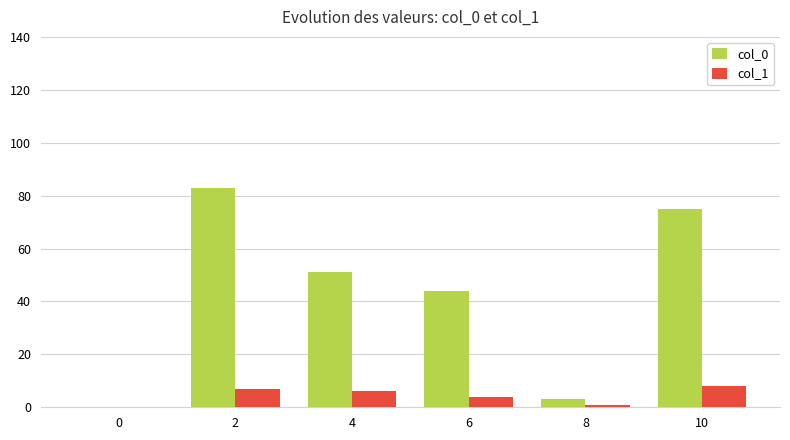

Which series has the largest total across all categories?

col_0